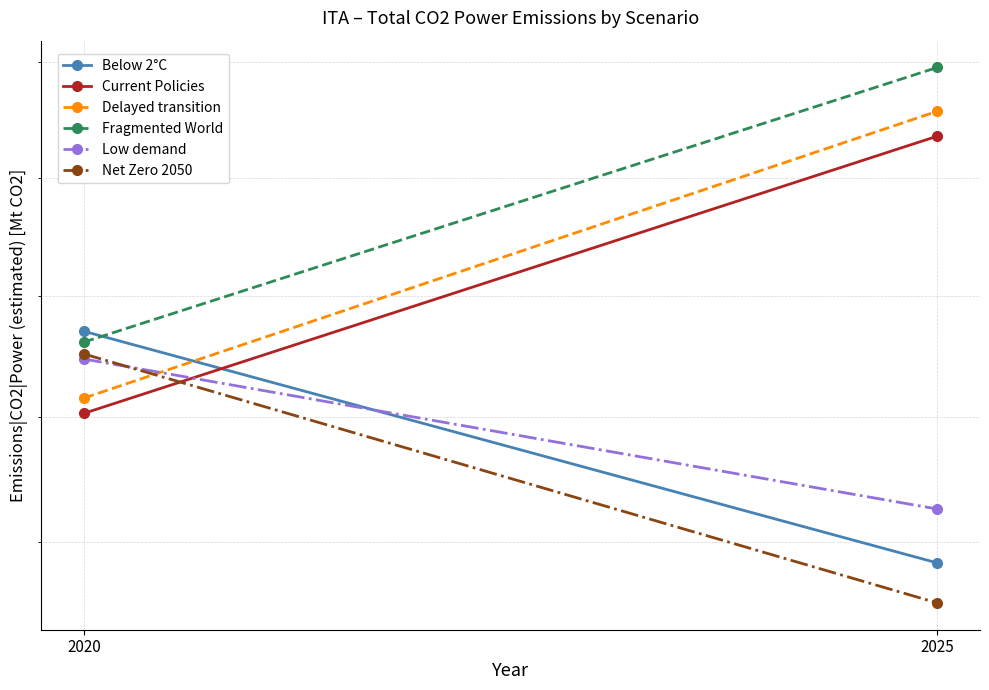

How many values in the Low demand series exceed 40?

1